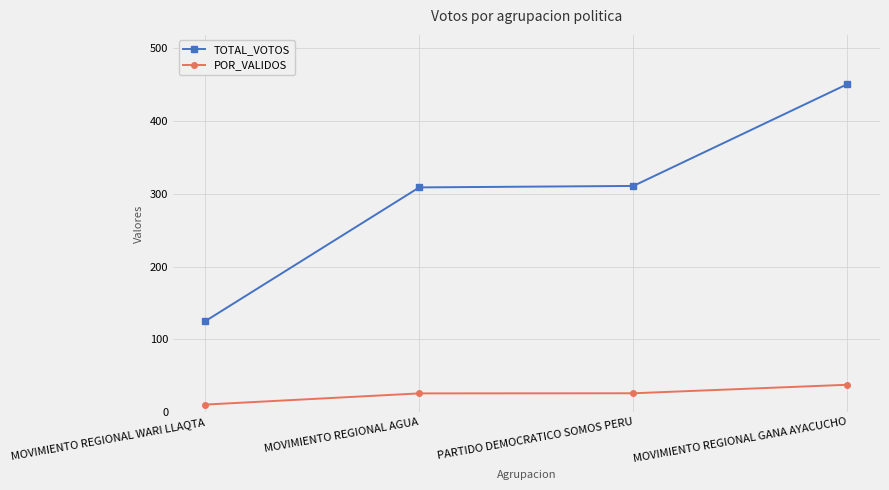

True or false: POR_VALIDOS and TOTAL_VOTOS intersect in this chart.

False